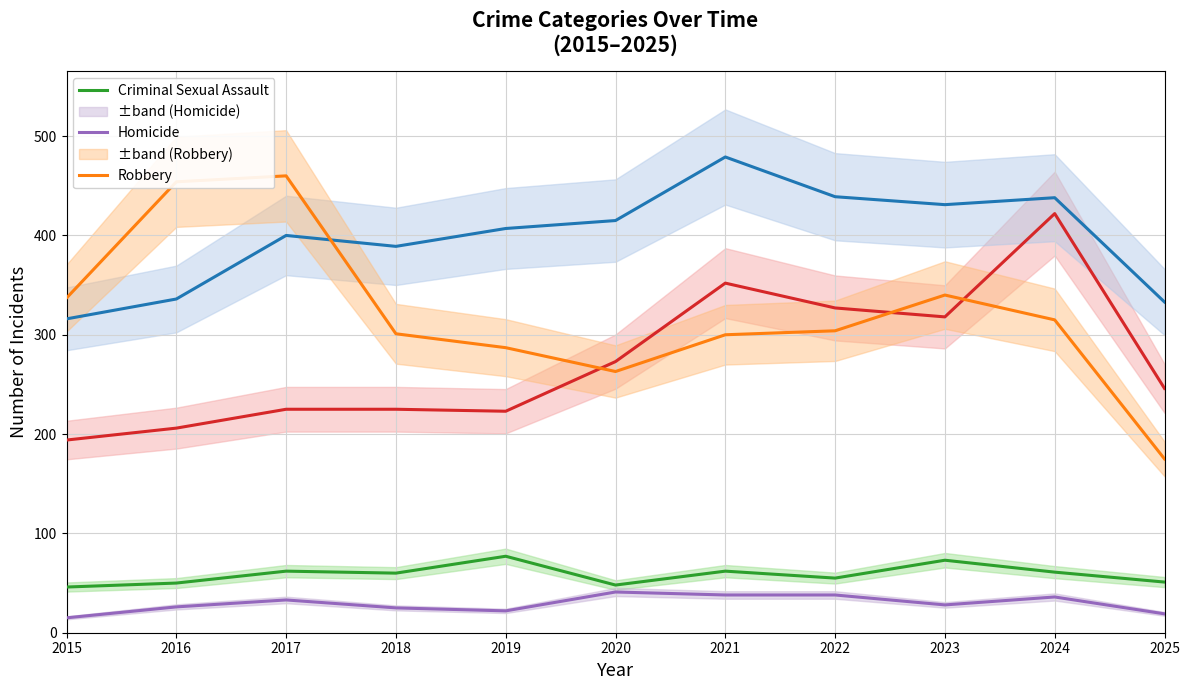

What is the total value across all series at 2020?

1040